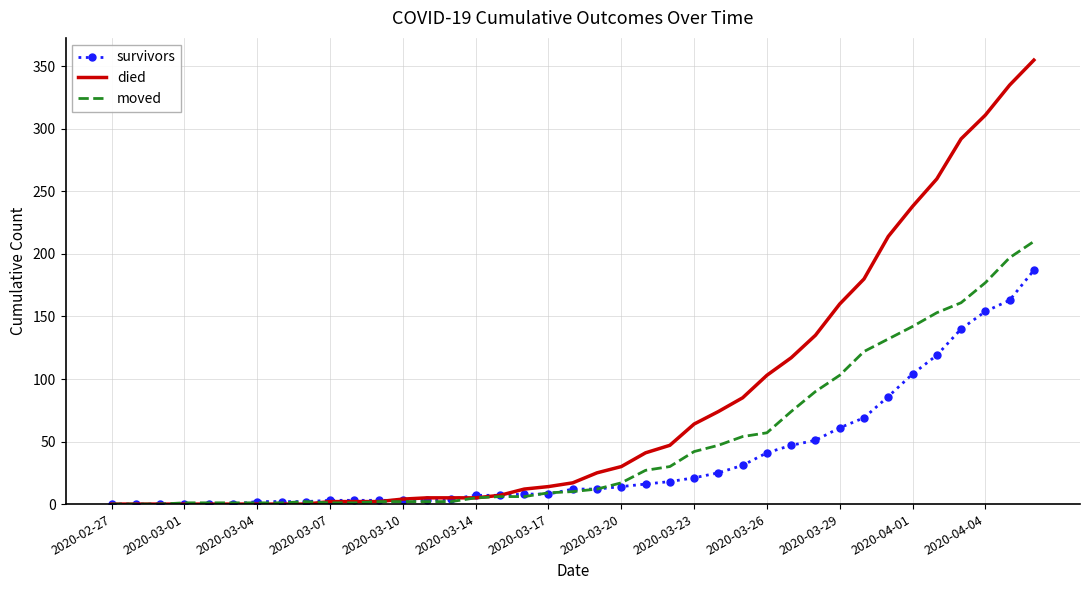

Which series has the largest range (max minus min)?

died